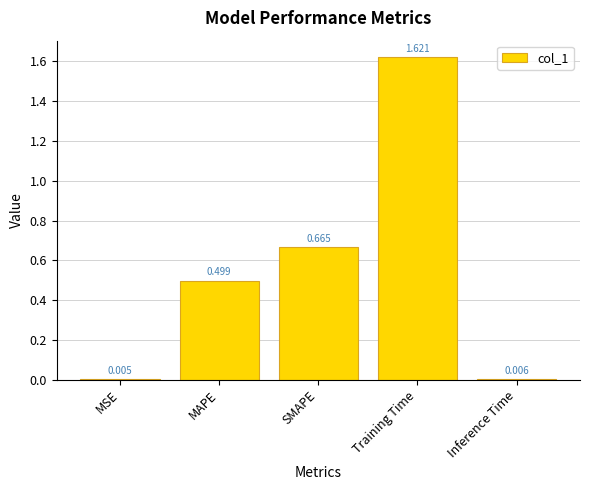

Where is the data nearest to the value 0?

MSE